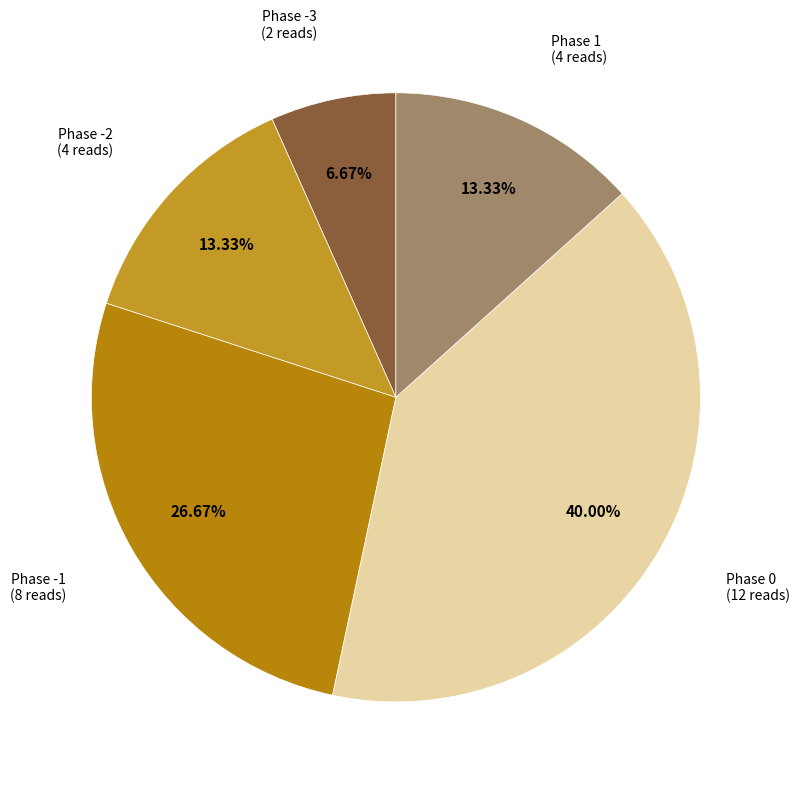

How many segments does this pie chart have?

5